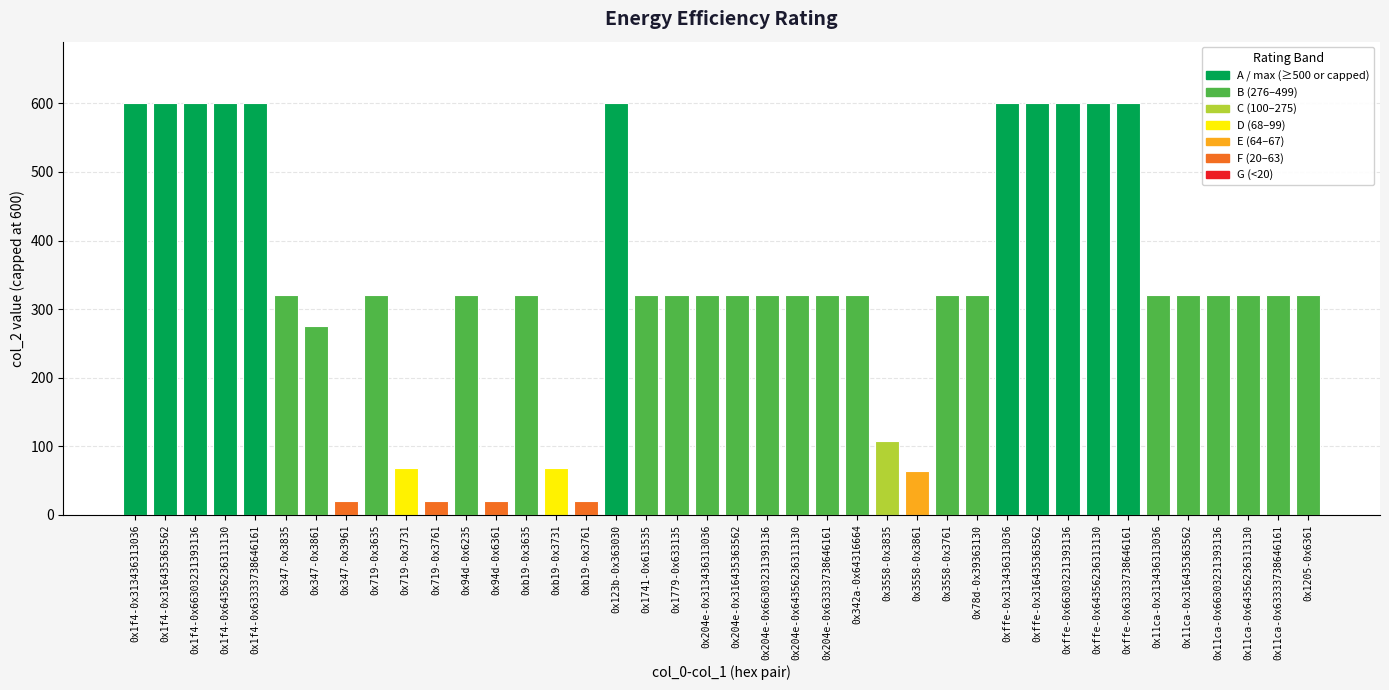

Reading left to right, extract all data points from this chart.

0x1f4-0x313436313036=600	0x1f4-0x316435363562=600	0x1f4-0x66303231393136=600	0x1f4-0x64356236313130=600	0x1f4-0x63333738646161=600	0x347-0x3835=320	0x347-0x3861=276	0x347-0x3961=20	0x719-0x3635=320	0x719-0x3731=68	0x719-0x3761=20	0x94d-0x6235=320	0x94d-0x6361=20	0xb19-0x3635=320	0xb19-0x3731=68	0xb19-0x3761=20	0x123b-0x363030=600	0x1741-0x613535=320	0x1779-0x633135=320	0x204e-0x313436313036=320	0x204e-0x316435363562=320	0x204e-0x66303231393136=320	0x204e-0x64356236313130=320	0x204e-0x63333738646161=320	0x342a-0x64316664=320	0x3558-0x3835=108	0x3558-0x3861=64	0x3558-0x3761=320	0x78d-0x39363130=320	0xffe-0x313436313036=600	0xffe-0x316435363562=600	0xffe-0x66303231393136=600	0xffe-0x64356236313130=600	0xffe-0x63333738646161=600	0x11ca-0x313436313036=320	0x11ca-0x316435363562=320	0x11ca-0x66303231393136=320	0x11ca-0x64356236313130=320	0x11ca-0x63333738646161=320	0x1205-0x6361=320